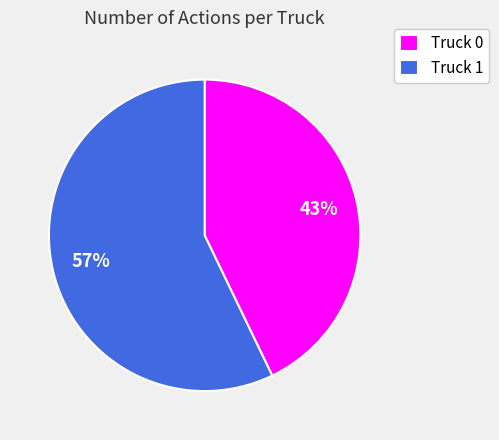

How many slices are in this pie chart?

2